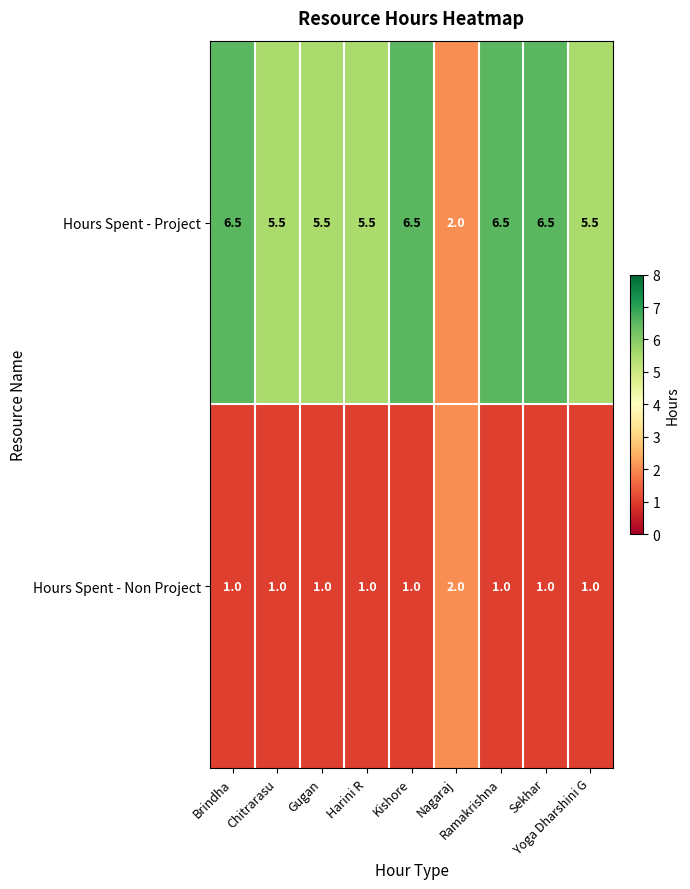

What is the minimum value shown in the chart?

1.0